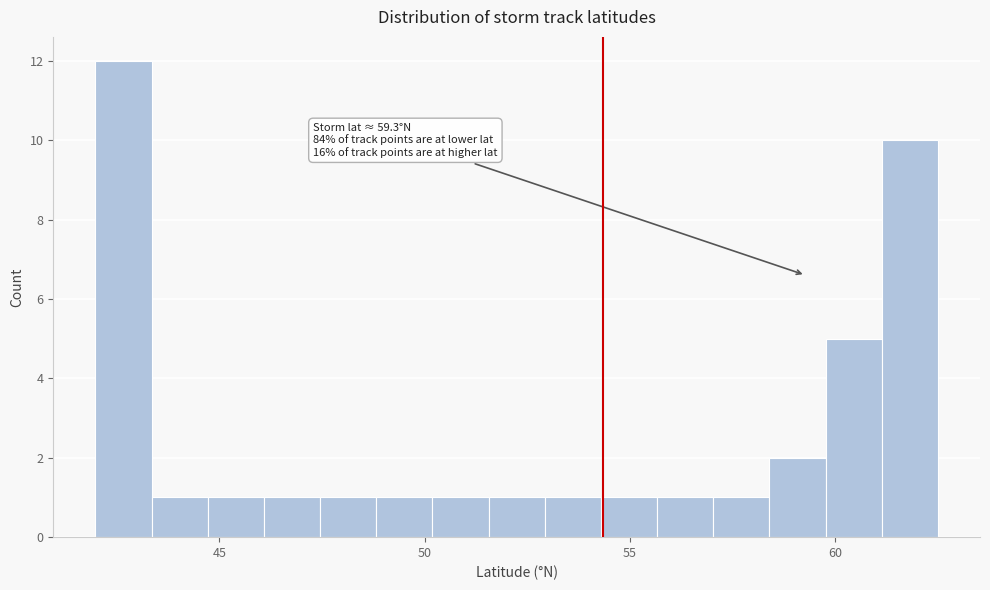

Around what value on the x-axis is the tallest bar? Give the approximate position of its centre, as read against the axis.

42.5